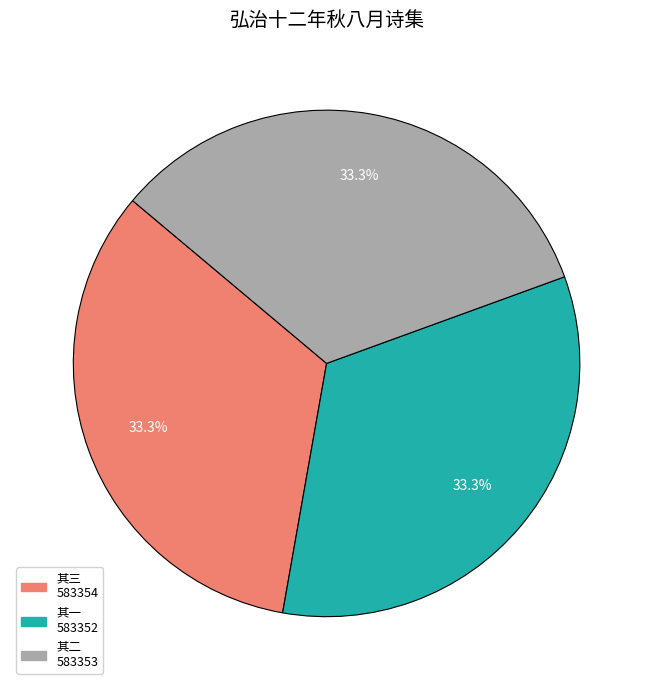

What is the total percentage of 其三 583354 and 其一 583352?

66.7%